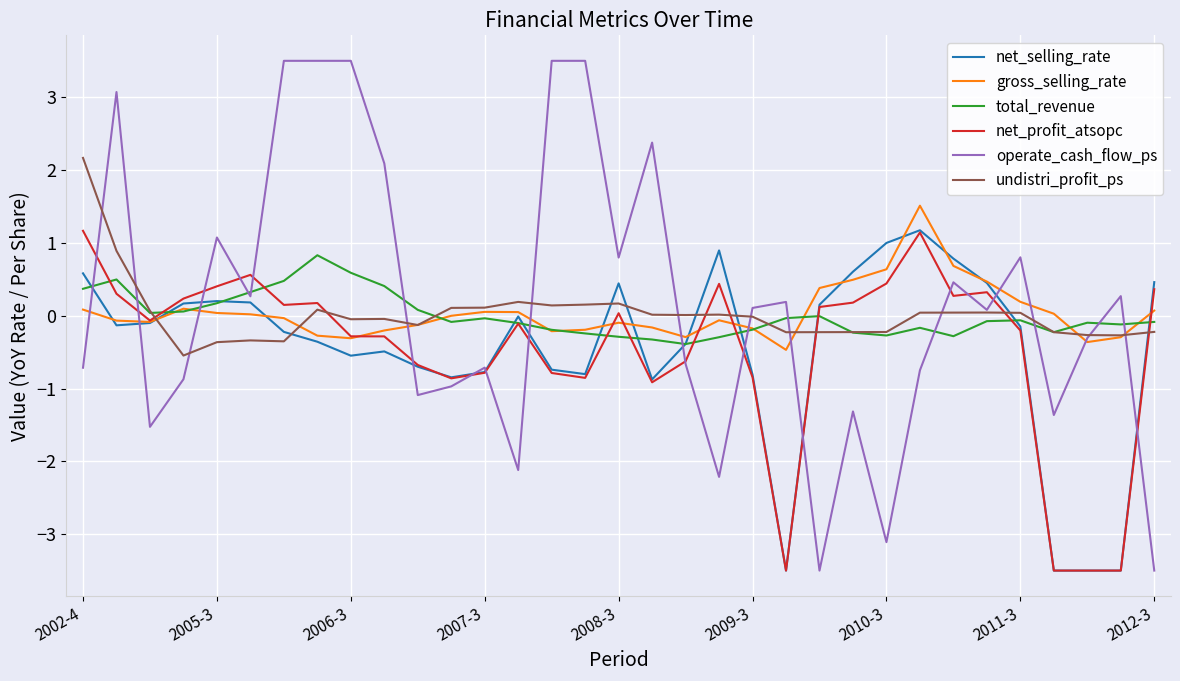

What is the maximum value for net_profit_atsopc?

1.2